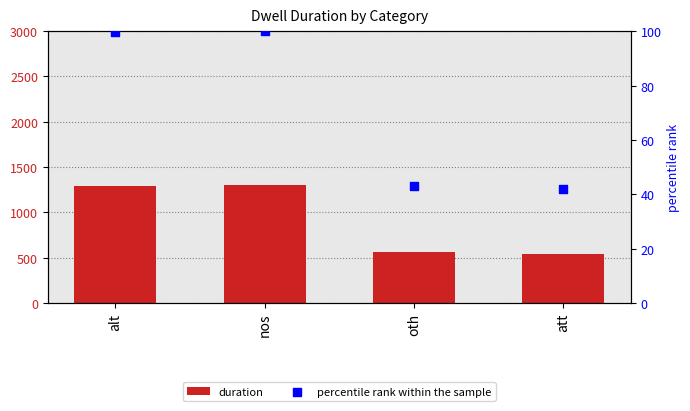

At which category is the sum across all series the highest?

nos